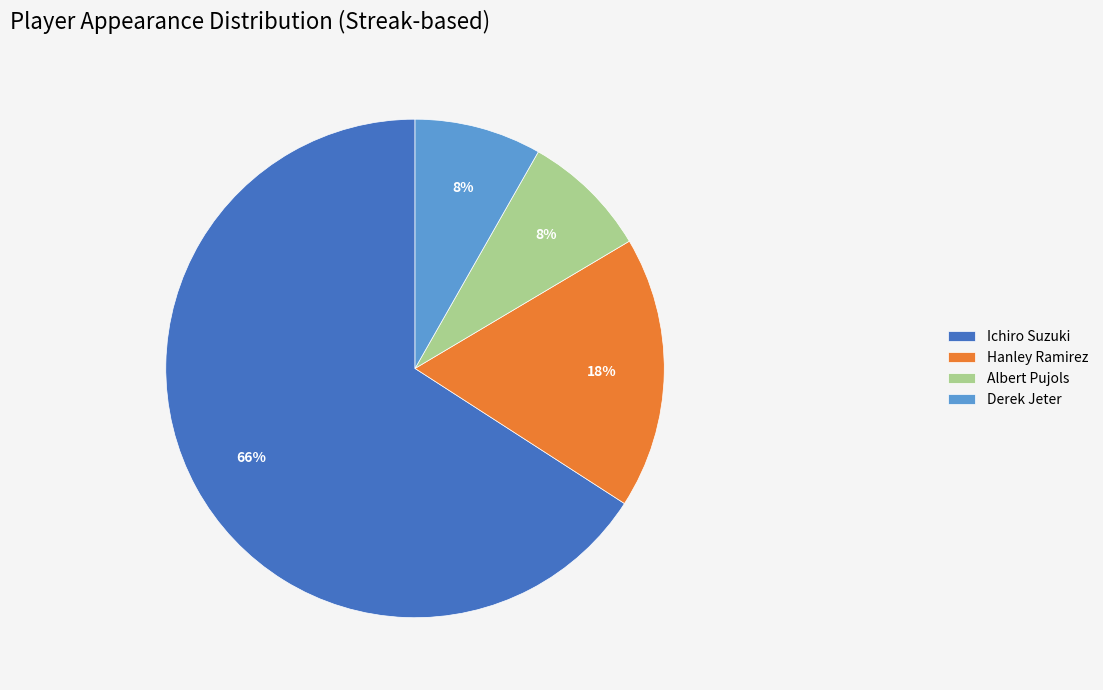

Combined, do Ichiro Suzuki and Albert Pujols account for over 50%?

Yes